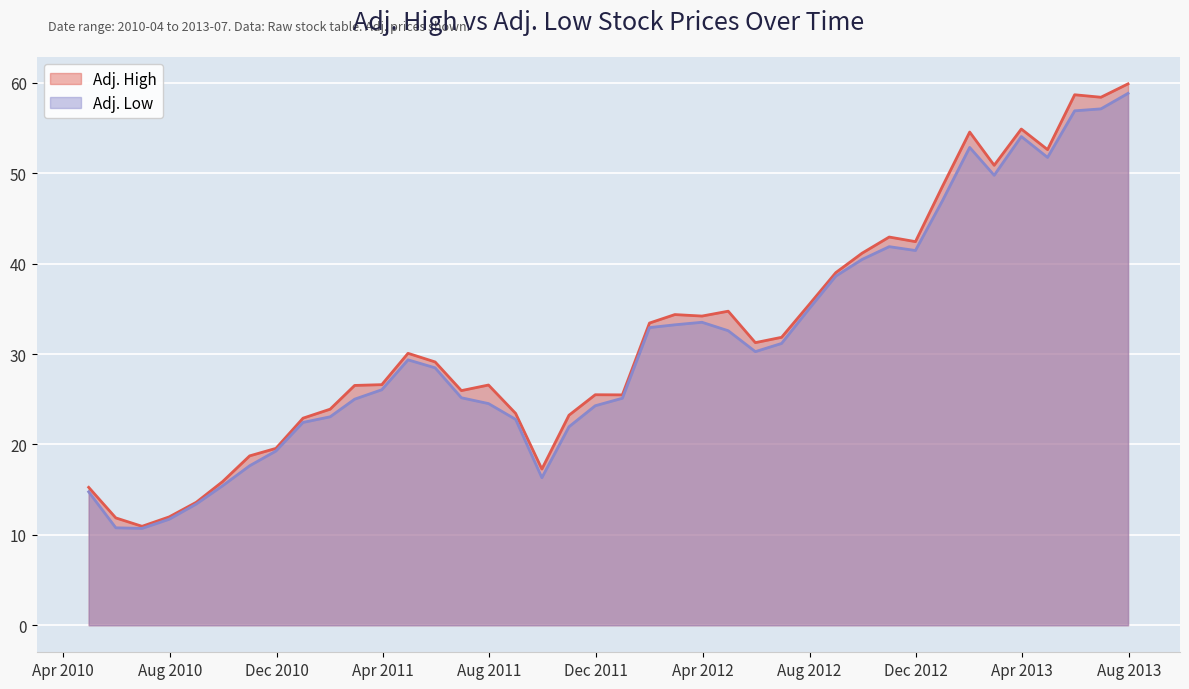

How many lines are shown in the chart?

2